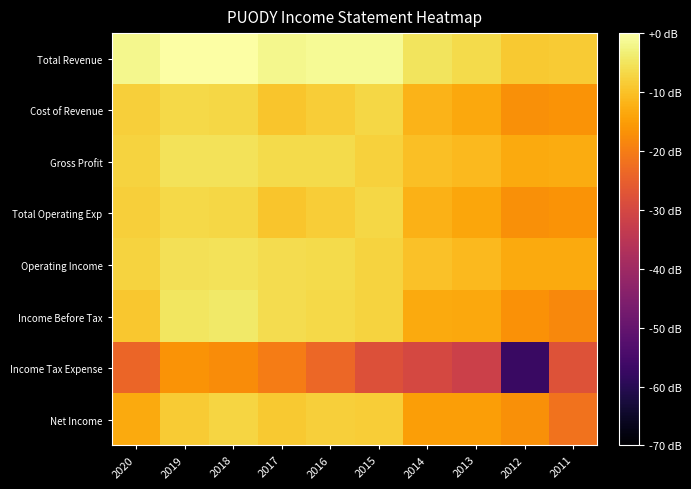

Reading right to left, what are all the values shown in this chart?

Total Revenue: 2011=-8.6	2012=-9.0	2013=-6.3	2014=-5.1	2015=-1.3	2016=-1.3	2017=-1.7	2018=0.0	2019=-0.1	2020=-1.8
Cost of Revenue: 2011=-16.6	2012=-17.1	2013=-13.7	2014=-11.9	2015=-6.8	2016=-8.3	2017=-9.4	2018=-6.9	2019=-6.8	2020=-8.1
Gross Profit: 2011=-13.1	2012=-13.3	2013=-11.2	2014=-10.4	2015=-7.8	2016=-6.4	2017=-6.3	2018=-5.3	2019=-5.5	2020=-7.5
Total Operating Exp: 2011=-16.4	2012=-17.1	2013=-13.8	2014=-12.3	2015=-7.0	2016=-8.4	2017=-9.5	2018=-6.9	2019=-6.7	2020=-8.0
Operating Income: 2011=-13.2	2012=-13.4	2013=-11.1	2014=-10.1	2015=-7.7	2016=-6.3	2017=-6.2	2018=-5.3	2019=-5.6	2020=-7.6
Income Before Tax: 2011=-18.1	2012=-16.9	2013=-13.6	2014=-13.4	2015=-7.5	2016=-6.7	2017=-6.1	2018=-4.1	2019=-4.7	2020=-9.3
Income Tax Expense: 2011=-27.8	2012=-57.2	2013=-31.8	2014=-30.0	2015=-28.1	2016=-23.8	2017=-20.1	2018=-17.7	2019=-16.6	2020=-24.0
Net Income: 2011=-21.6	2012=-17.0	2013=-14.8	2014=-14.8	2015=-8.4	2016=-8.1	2017=-8.9	2018=-7.4	2019=-8.5	2020=-13.2